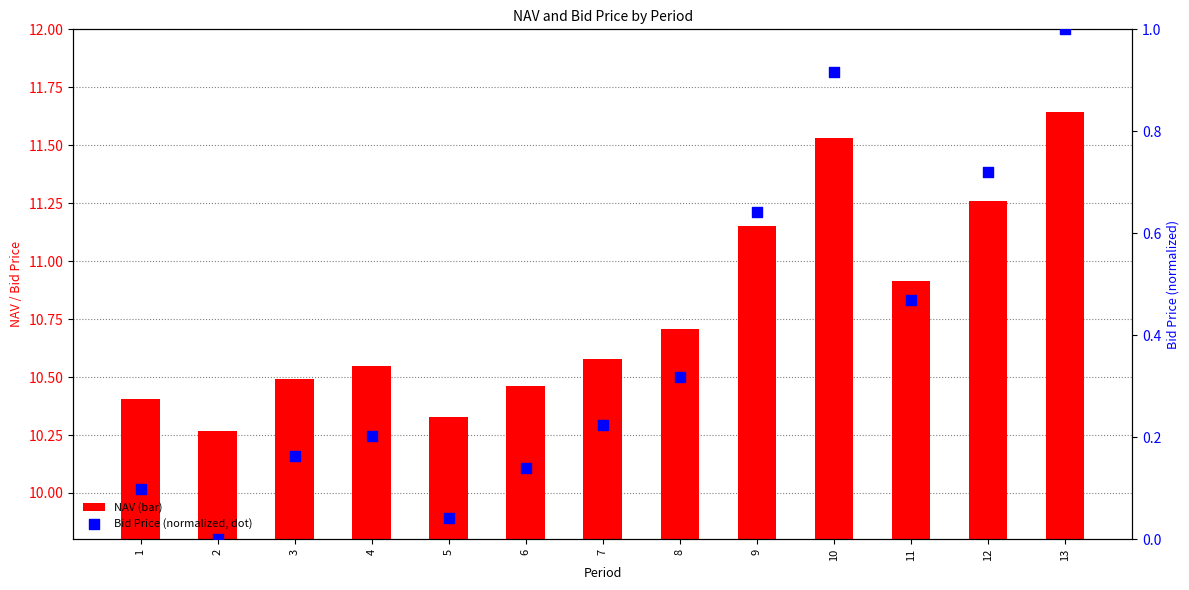

Which series reaches the minimum Y coordinate?

Bid Price